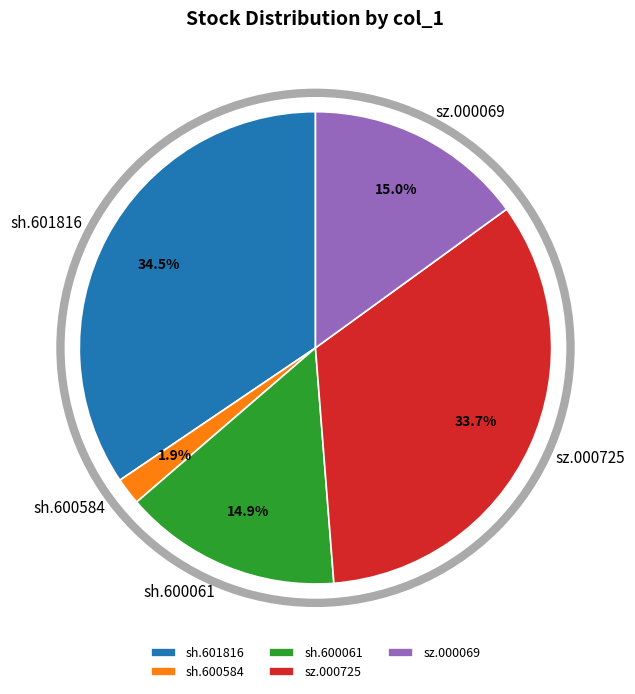

Approximately how many times larger is the value at sz.000725 compared to sz.000069?

2.2